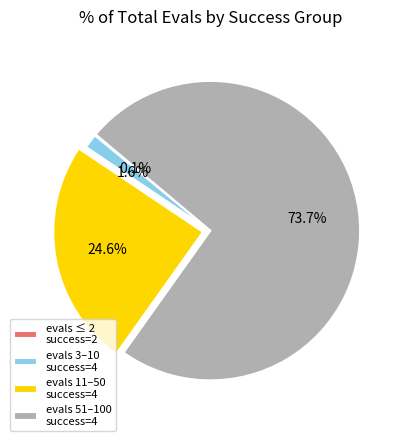

To the nearest percent, what is the average slice percentage?

25%